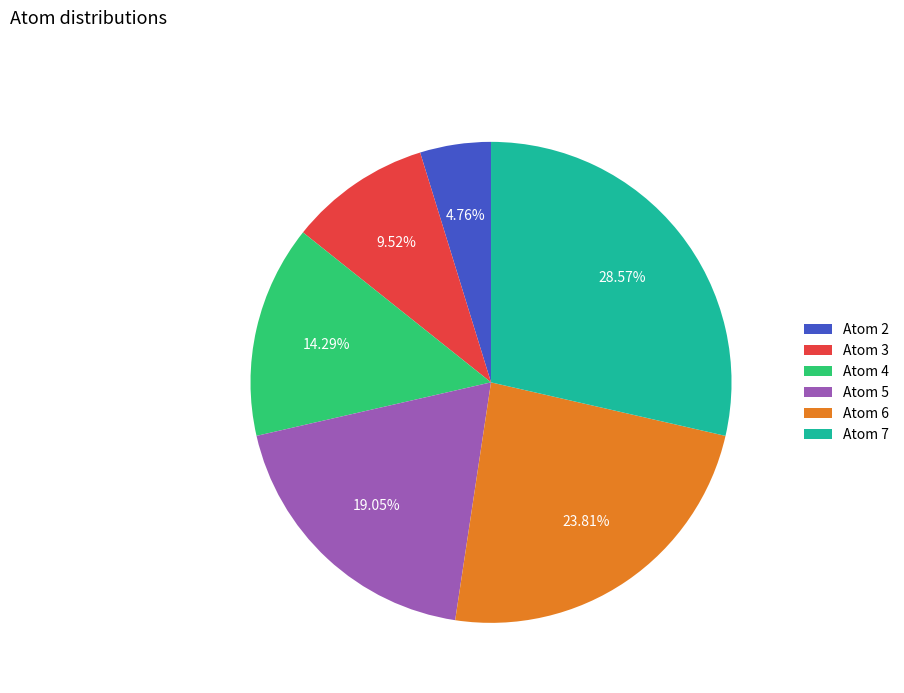

What is the ratio of the value at Atom 7 to the value at Atom 3?

3.0